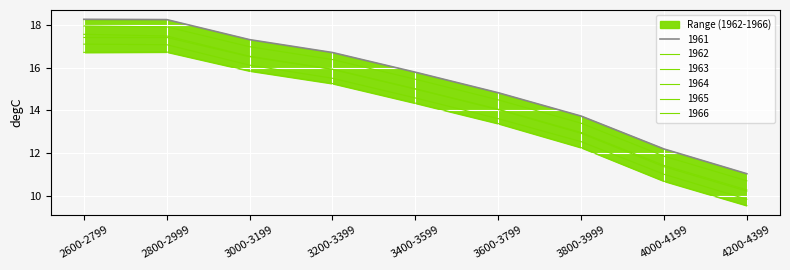

What position from the right is 4000-4199?

2